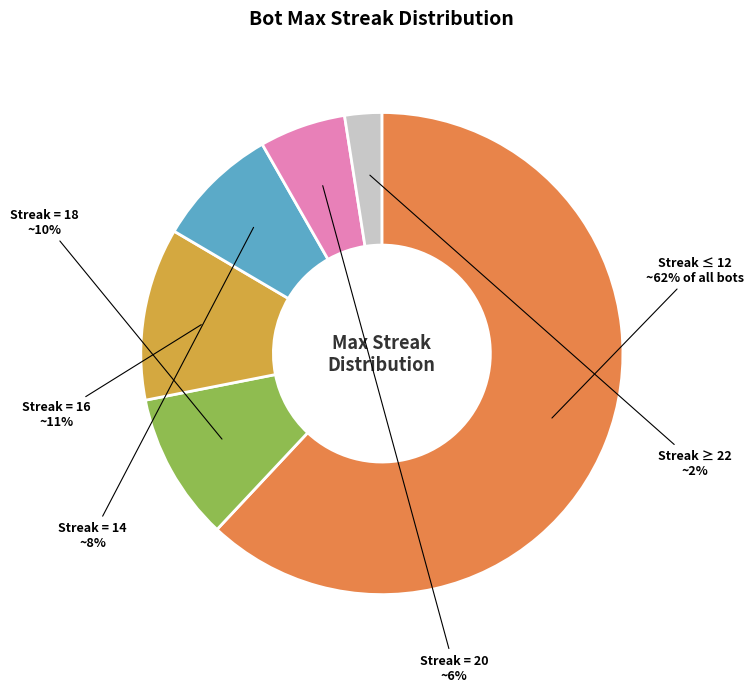

Is 10-12 the majority of the pie?

No